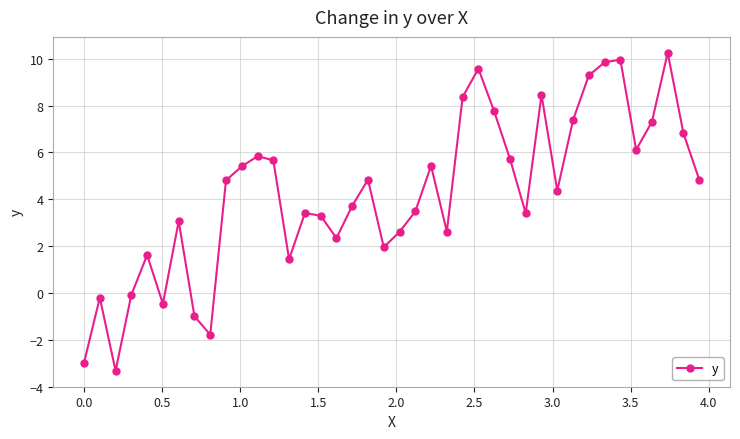

Reading right to left, transcribe all the data shown in this chart.

4.8	6.8	10.3	7.3	6.1	10.0	9.8	9.3	7.4	4.4	8.5	3.4	5.7	7.7	9.6	8.4	2.6	5.4	3.5	2.6	2.0	4.8	3.7	2.3	3.3	3.4	1.4	5.7	5.8	5.4	4.8	-1.8	-1.0	3.1	-0.5	1.6	-0.1	-3.3	-0.2	-3.0